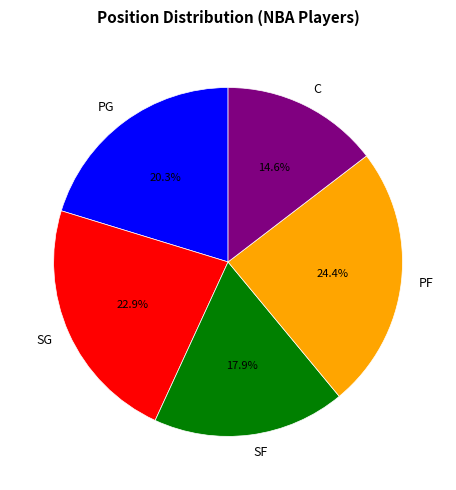

What percentage is NOT represented by C?

85.4%